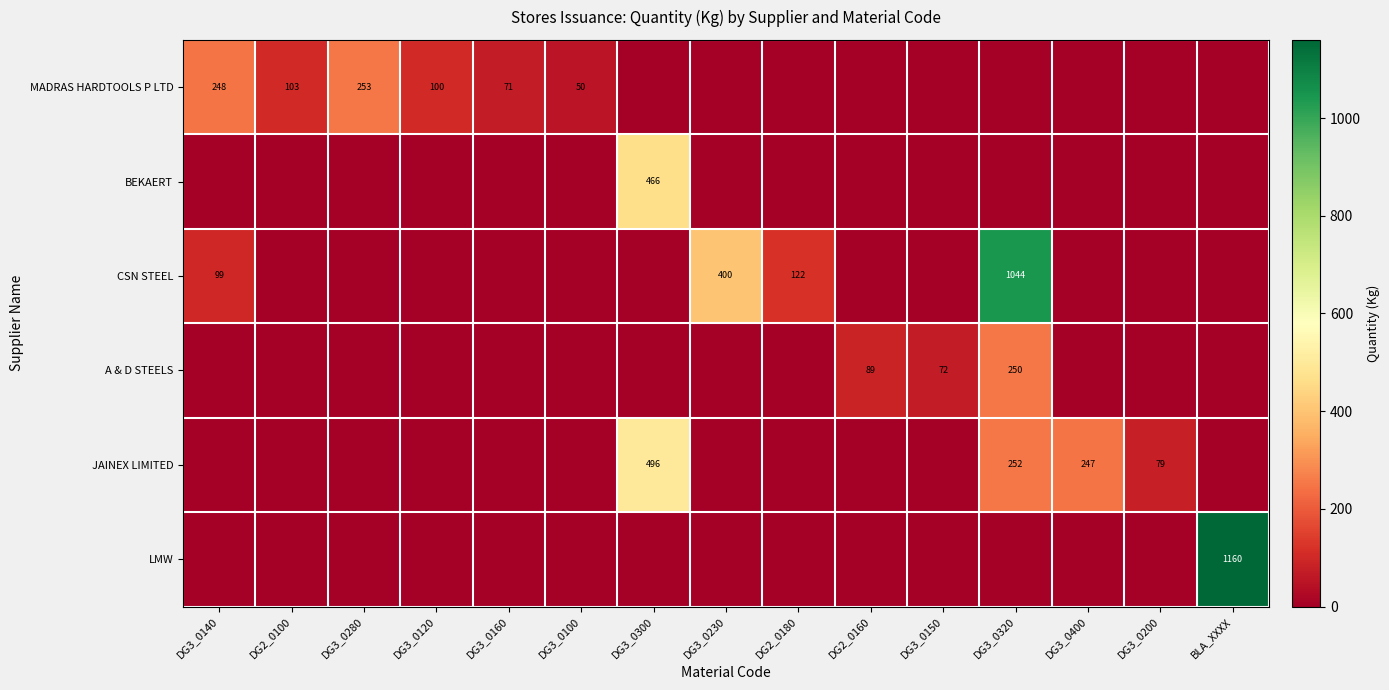

Rank the categories by MADRAS HARDTOOLS P LTD value from highest to lowest.

DG3_0280, DG3_0140, DG2_0100, DG3_0120, DG3_0160, DG3_0100, DG3_0300, DG3_0230, DG2_0180, DG2_0160, DG3_0150, DG3_0320, DG3_0400, DG3_0200, BLA_XXXX